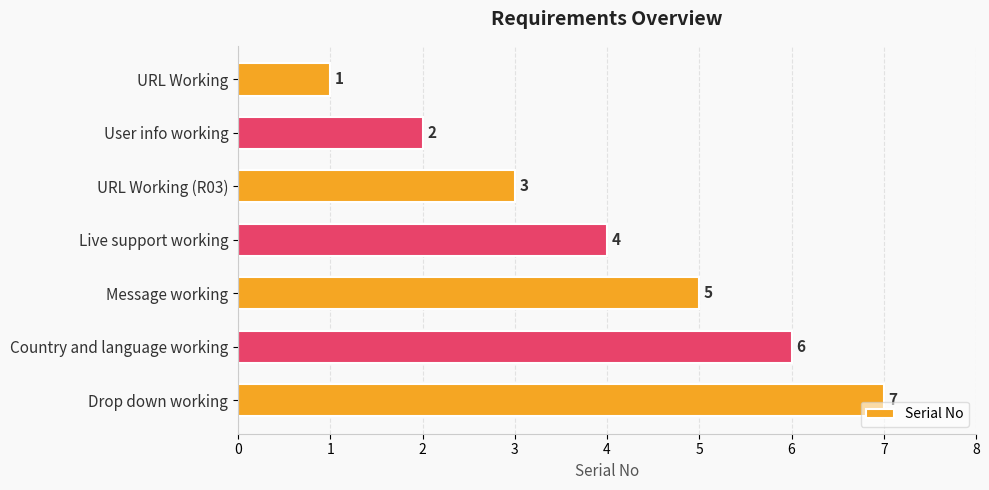

What is the change in value from Message working to Drop down working?

+2